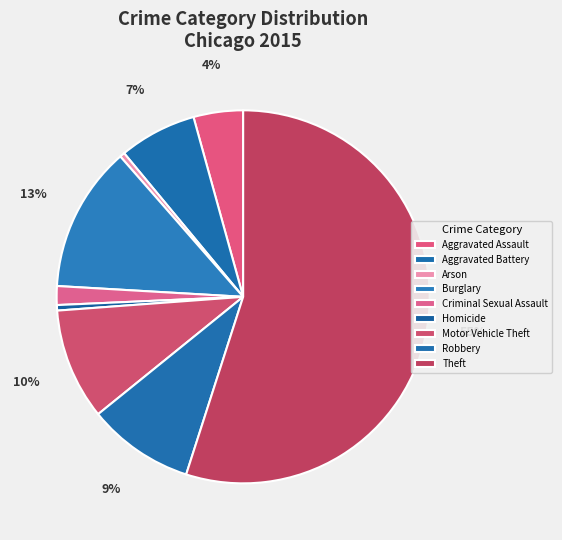

How many segments does this pie chart have?

9